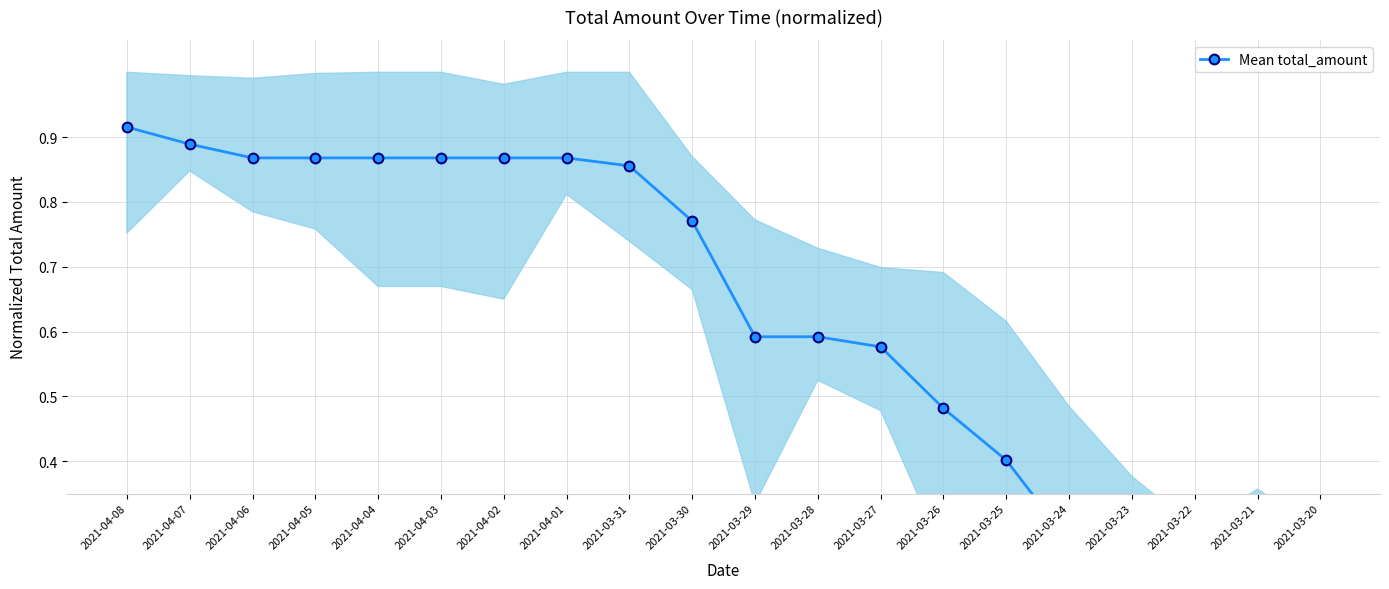

True or false: there are more than 1 points higher than both neighbors.

False